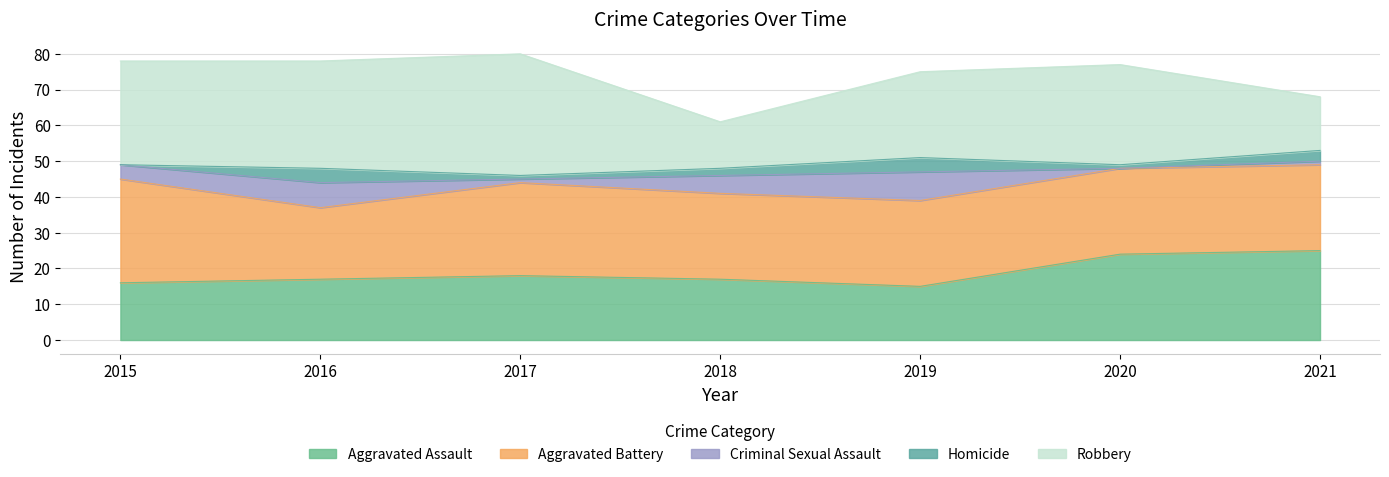

What value does the Criminal Sexual Assault series have at 2019?

8